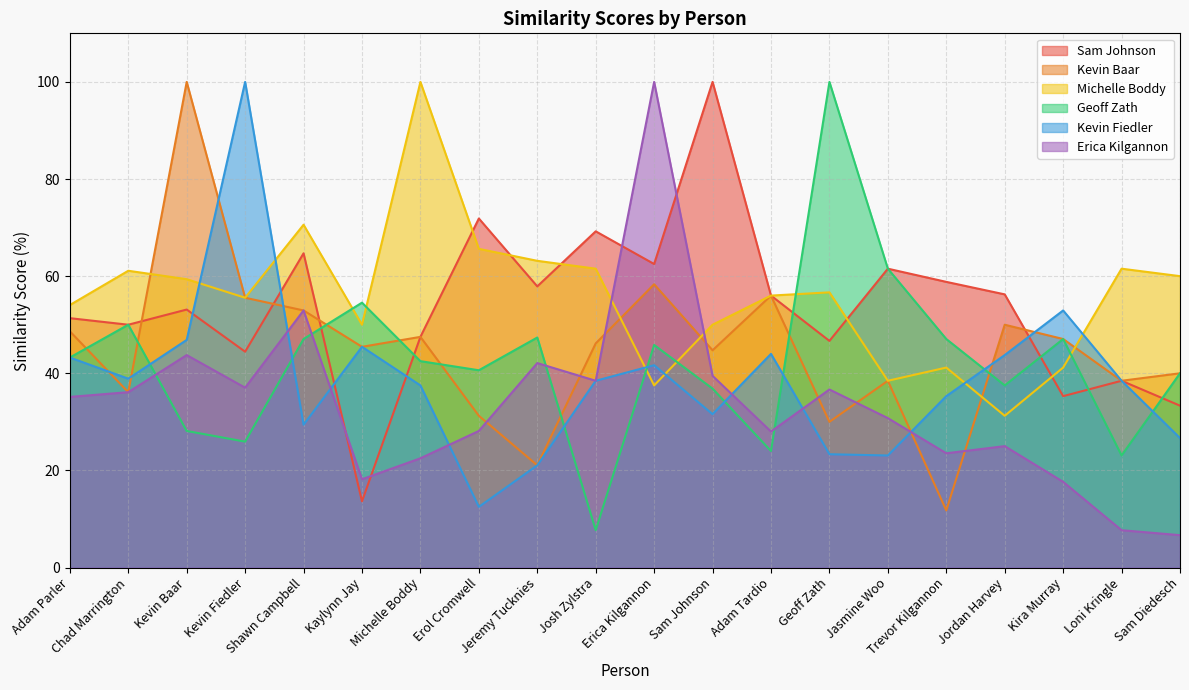

Which series ends up on top after the final intersection of Kevin Fiedler and Erica Kilgannon?

Kevin Fiedler